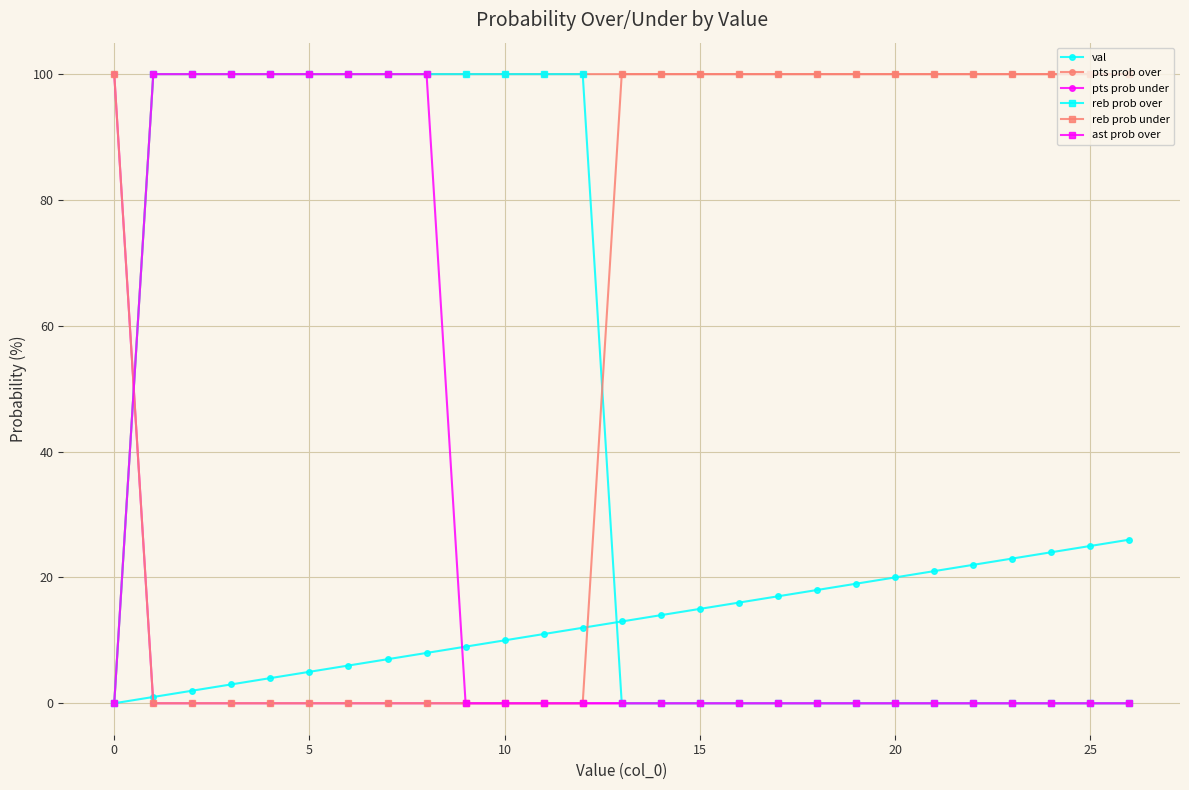

What is the highest value of the reb prob over series?

100